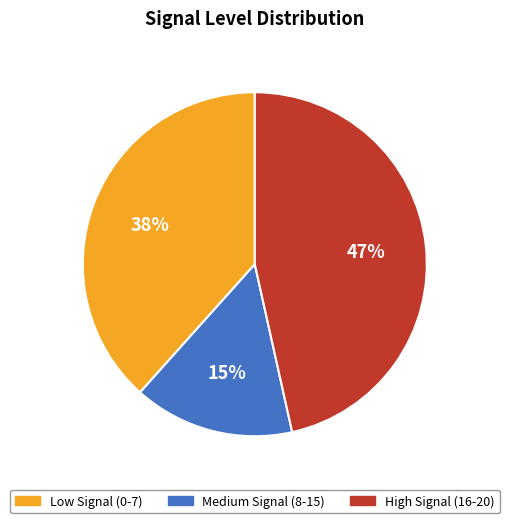

How many segments does this pie chart have?

3